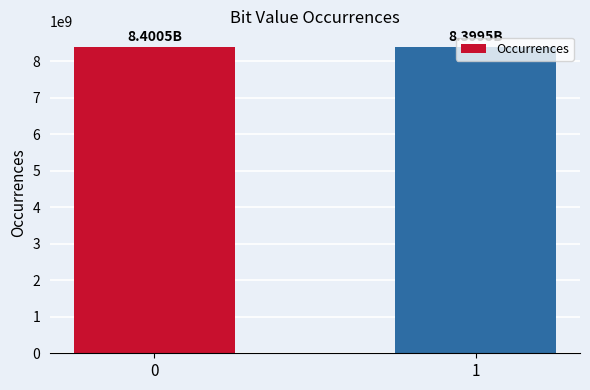

What is the maximum value shown in the chart?

8400527001